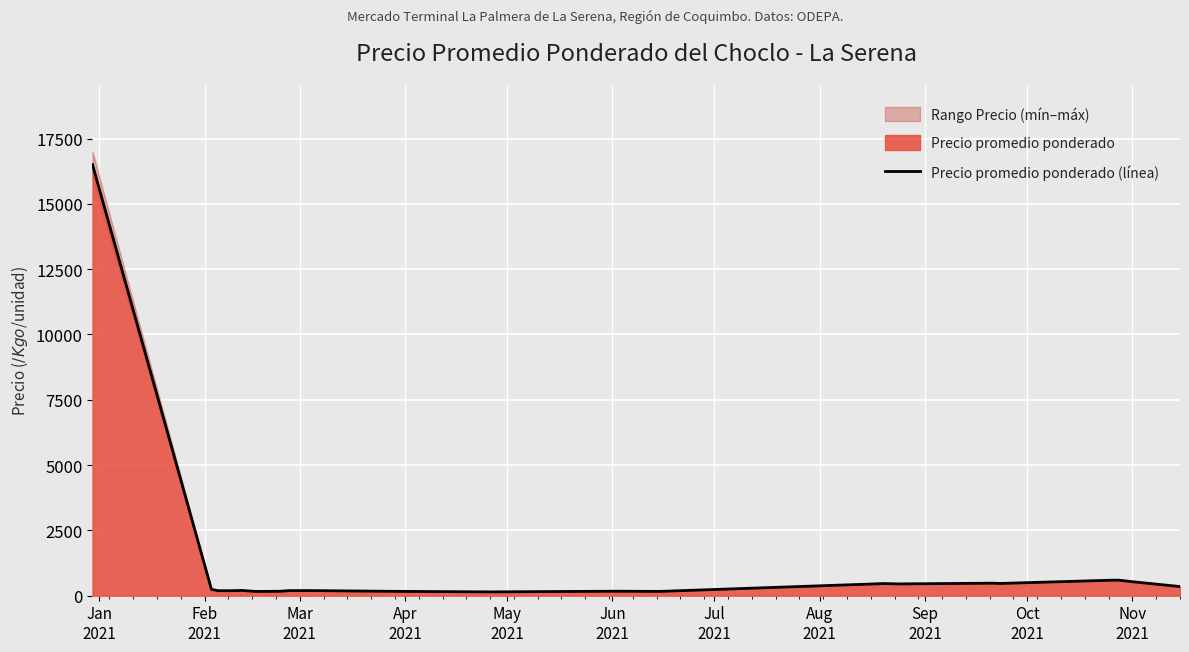

How many data points are less than 201?

10